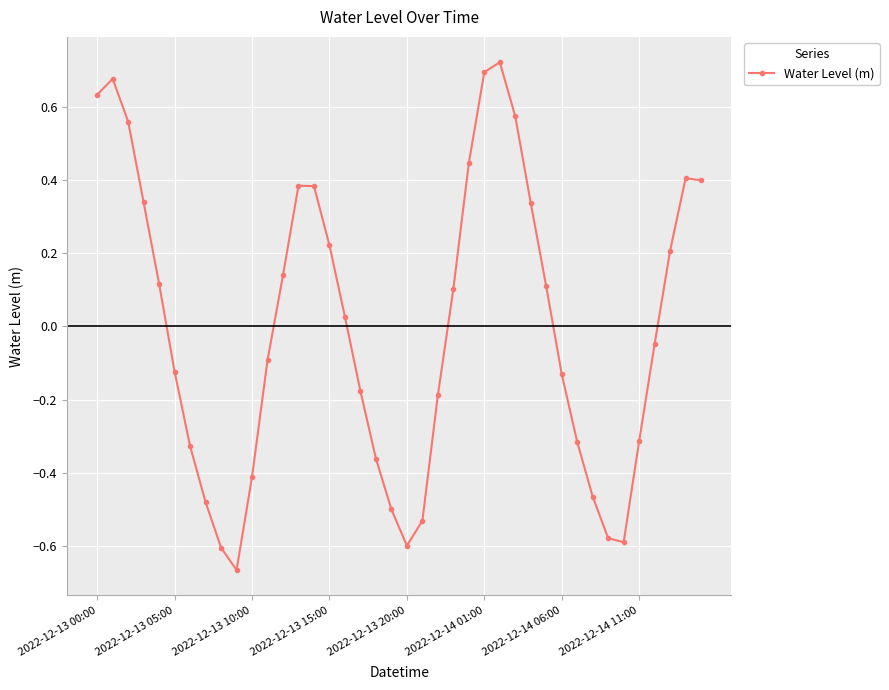

How many values exceed 0?

20